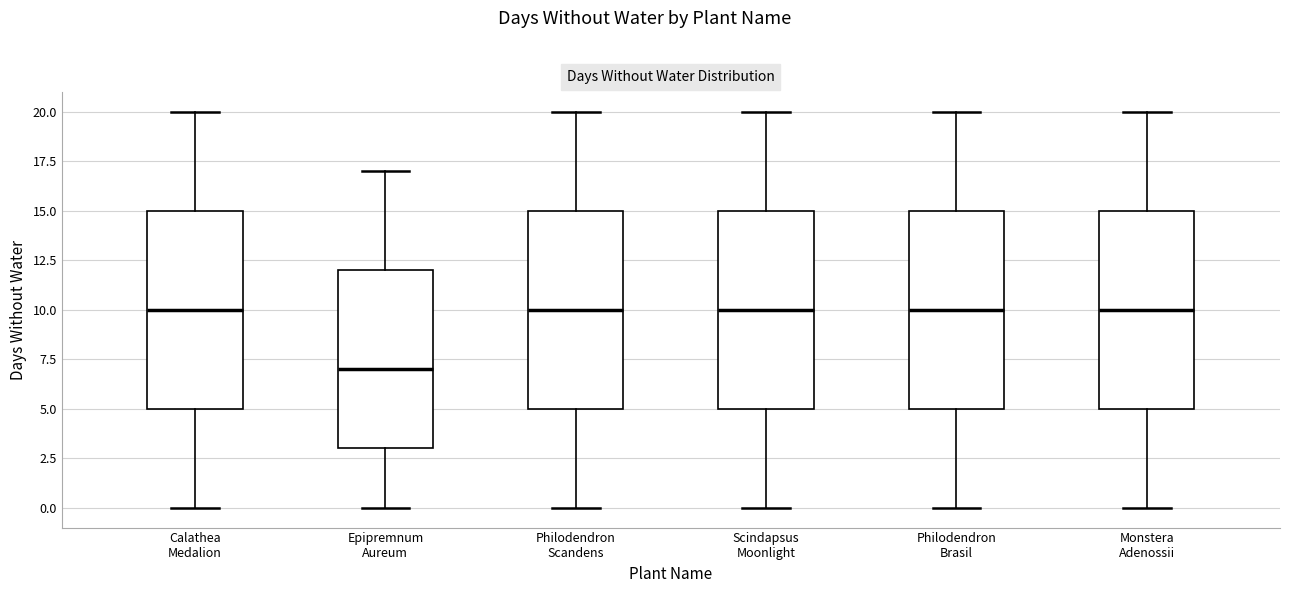

Reading left to right, read every box against the y-axis: the position of its median line, the range the box covers, and the ends of its whiskers. The values are not printed on the chart, so give them approximately, as read against the axis.

Calathea Medalion: median 10, box 5 to 15, whiskers 0 to 20
Epipremnum Aureum: median 7, box 3 to 12, whiskers 0 to 17
Philodendron Scandens: median 10, box 5 to 15, whiskers 0 to 20
Scindapsus Moonlight: median 10, box 5 to 15, whiskers 0 to 20
Philodendron Brasil: median 10, box 5 to 15, whiskers 0 to 20
Monstera Adenossii: median 10, box 5 to 15, whiskers 0 to 20